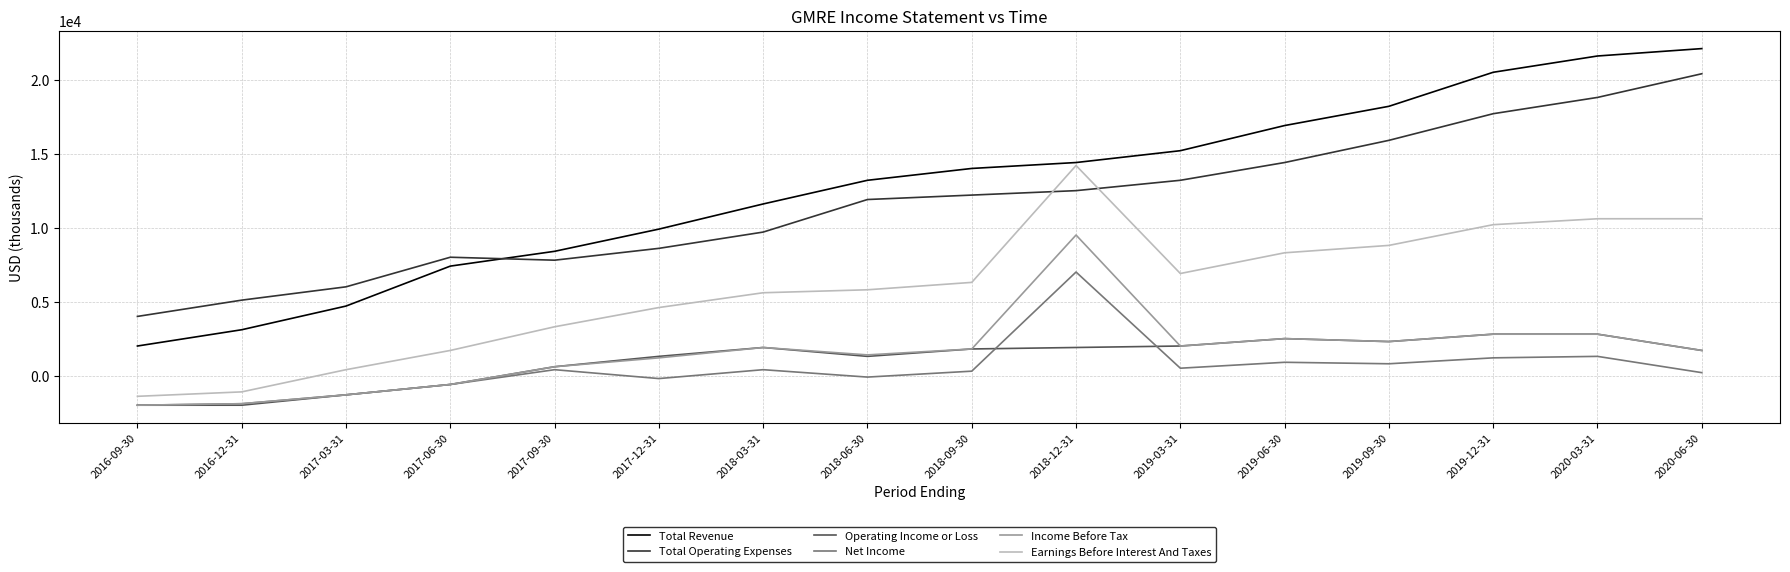

The Total Revenue series shows 8400 at 2017-09-30. True or false?

True